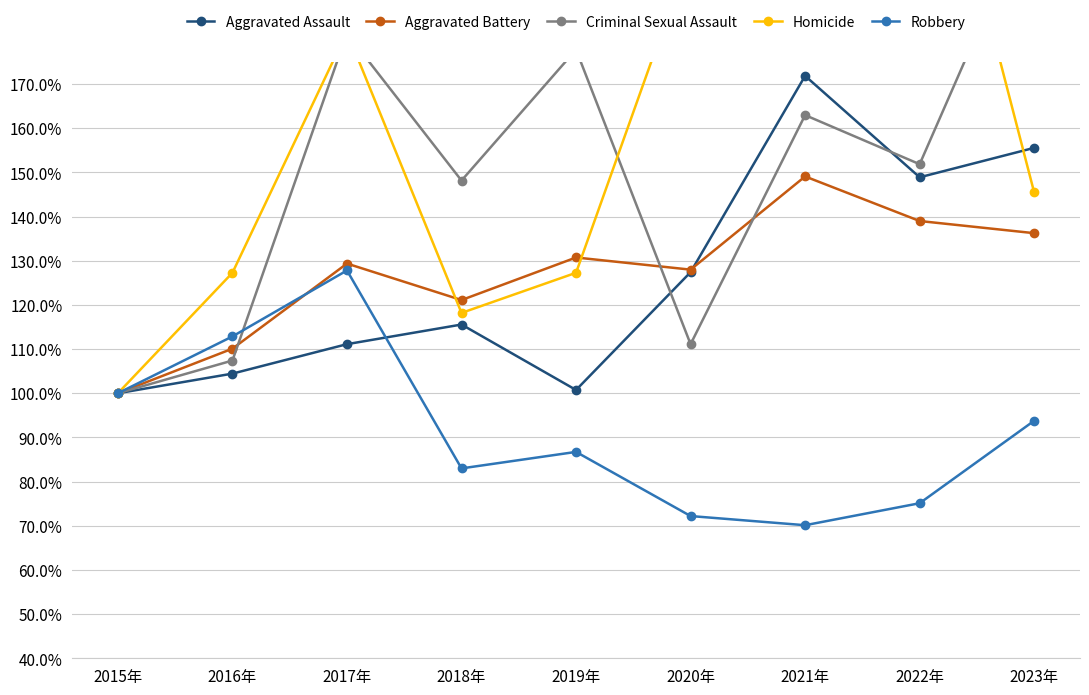

How many values in the Robbery series are below 86?

4